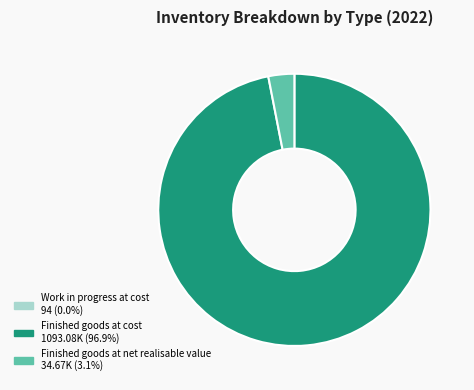

Is the sum of Finished goods at cost and Finished goods at net realisable value greater than half?

Yes